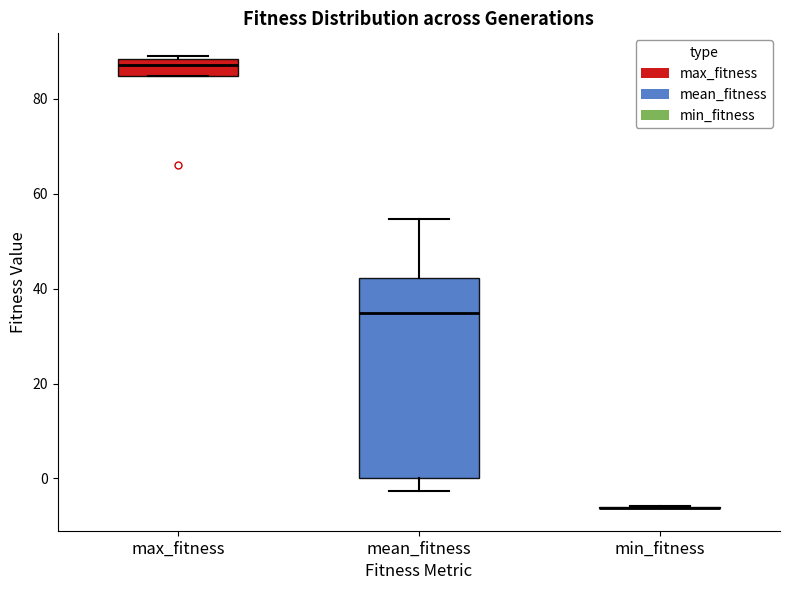

Comparing the boxes themselves (not the whiskers), which one is the tallest?

mean_fitness